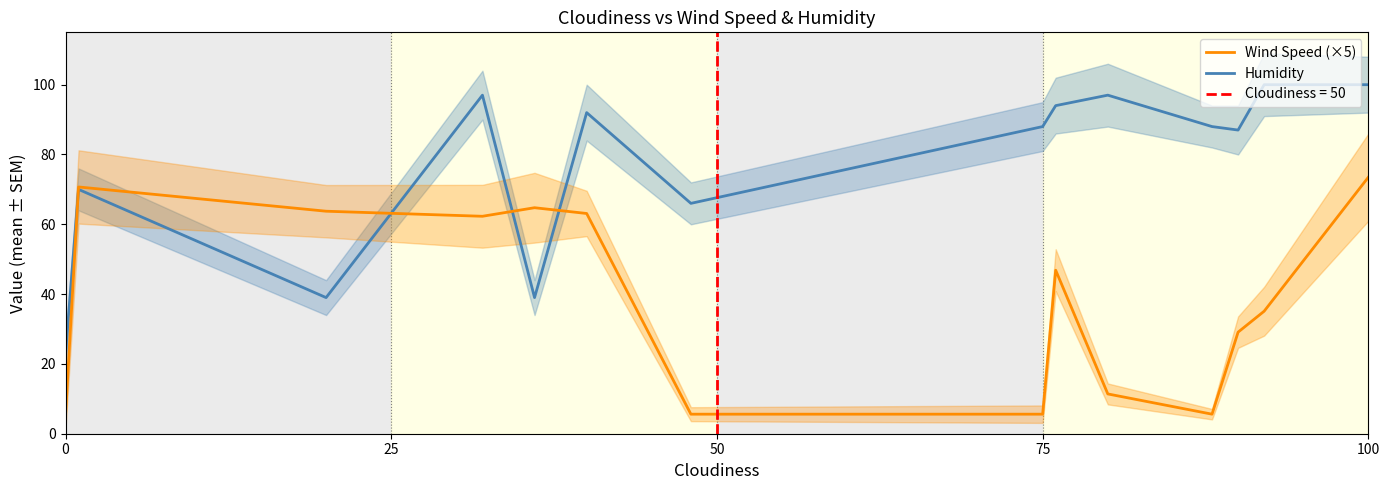

Which has a higher value, 13 or 75?

13